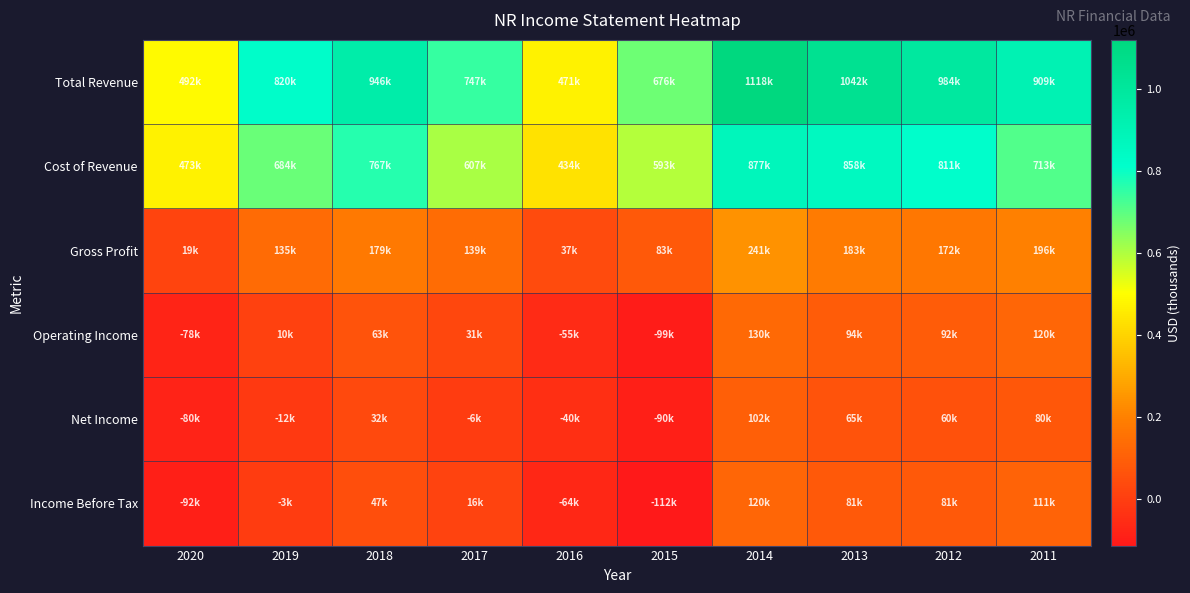

At 2019, list the series in order from smallest to largest.

Net Income, Income Before Tax, Operating Income, Gross Profit, Cost of Revenue, Total Revenue